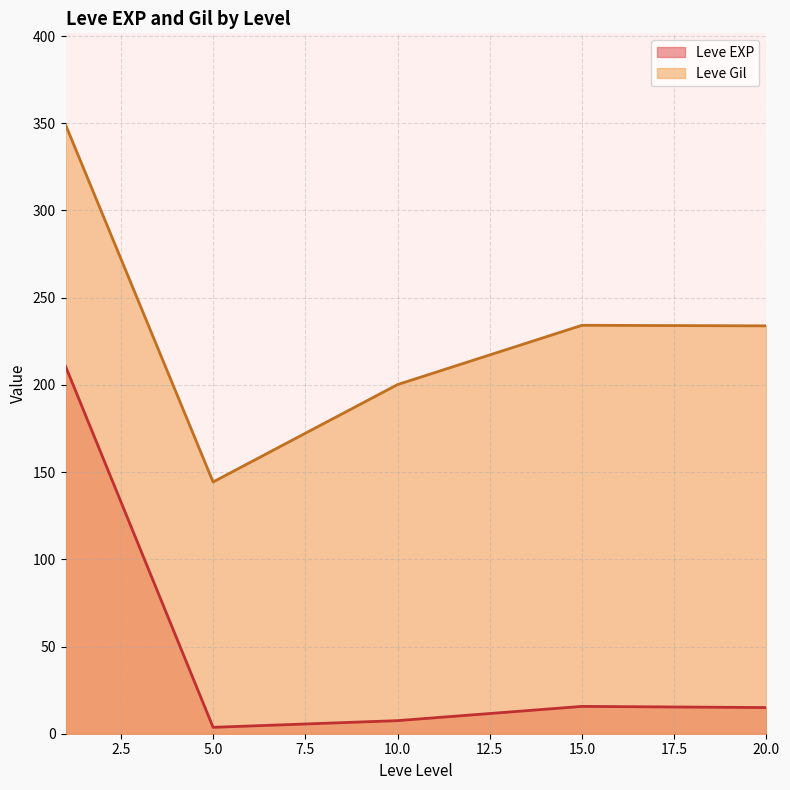

True or false: Leve Gil and Leve EXP cross at least once.

False